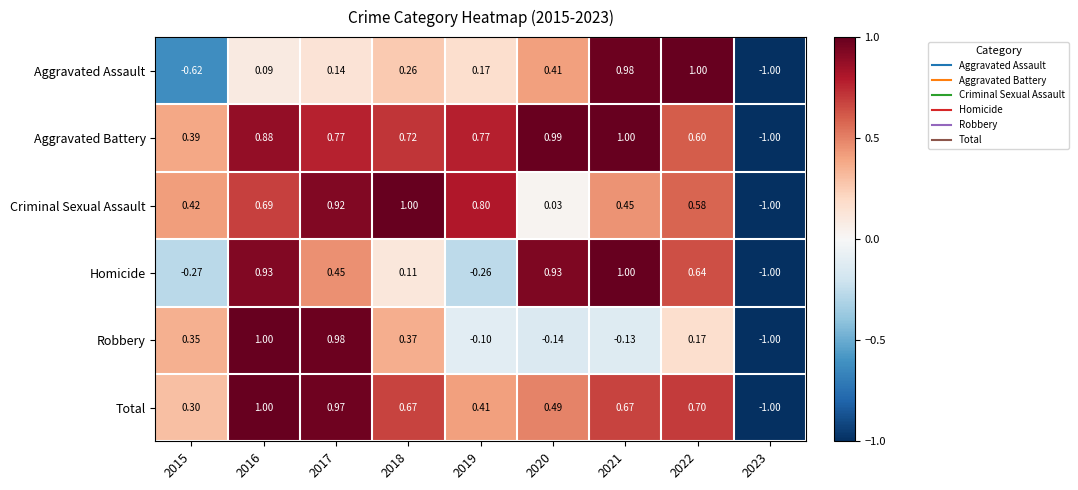

Is the value of Robbery at 2016 greater than the value of Homicide at 2018?

Yes